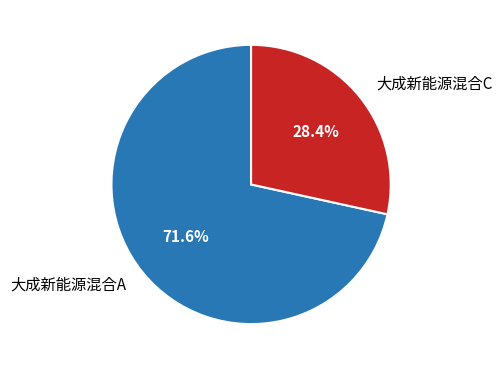

Does 大成新能源混合A represent more than half of the total?

Yes